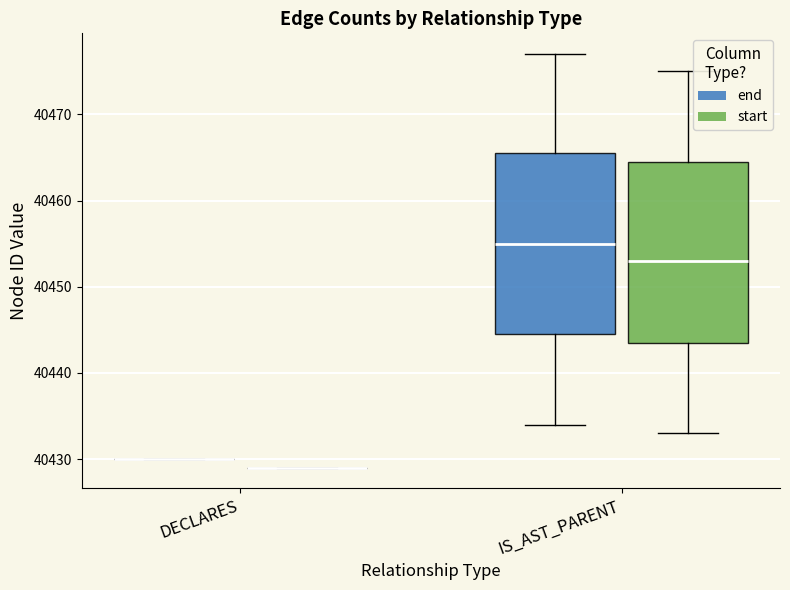

Reading left to right, extract all data points from this chart.

end: 40430	40436	40437	40435	40434	40440	40441	40439	40438	40445	40446	40444	40443	40450	40452	40455	40454	40459	40461	40462	40460	40458	40457	40456	40453	40451	40449	40448	40466	40467	40465	40464	40472	40471	40476	40477	40475	40474	40473	40470
start: 40429	40435	40435	40434	40433	40439	40439	40438	40433	40444	40444	40443	40442	40449	40451	40454	40453	40458	40460	40460	40458	40457	40456	40453	40451	40449	40448	40447	40465	40465	40464	40463	40471	40470	40475	40475	40474	40473	40470	40469